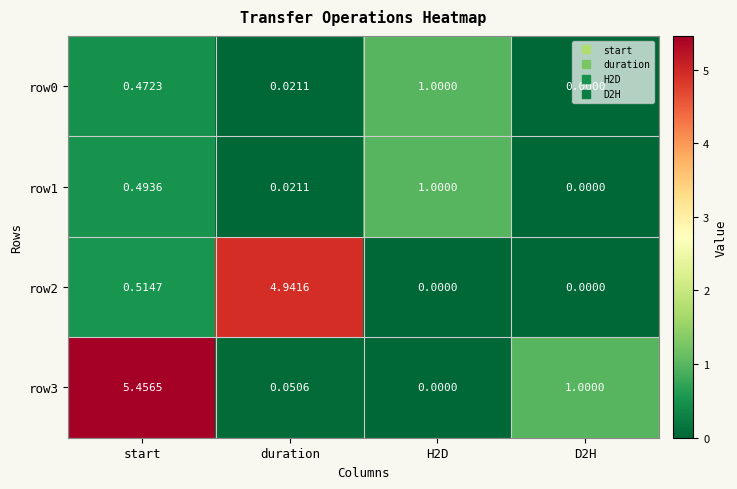

At which category is the sum across all series the highest?

start